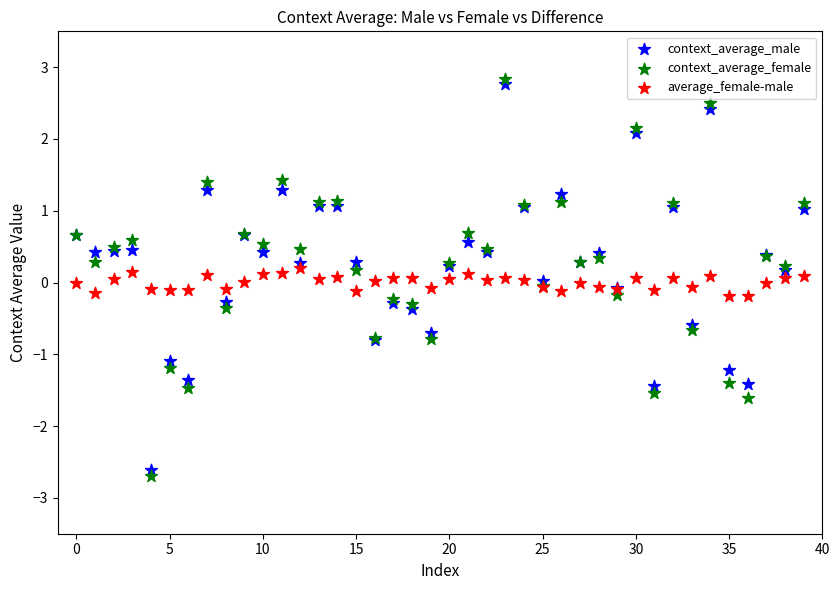

Which series reaches the maximum Y coordinate?

context_average_female